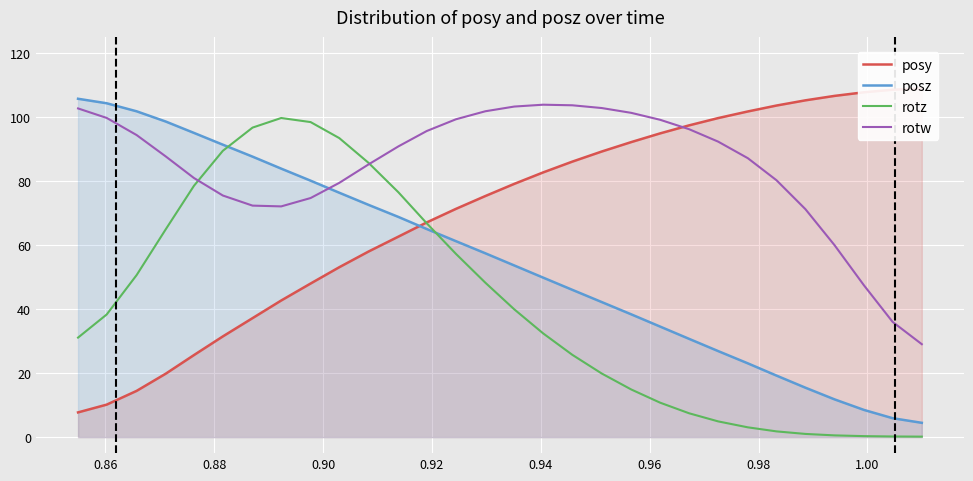

What is the minimum value for posz?

4.5